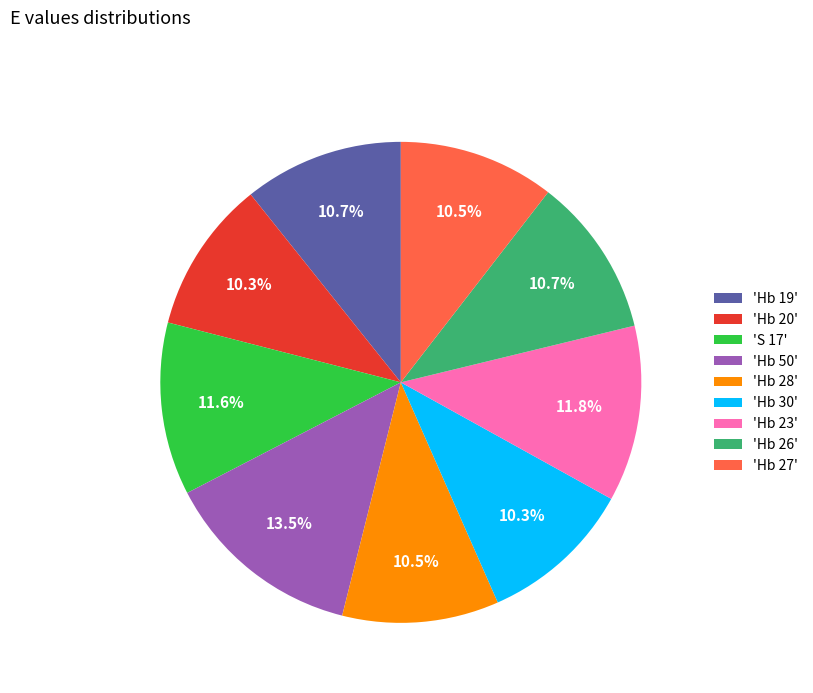

How many segments does this pie chart have?

9